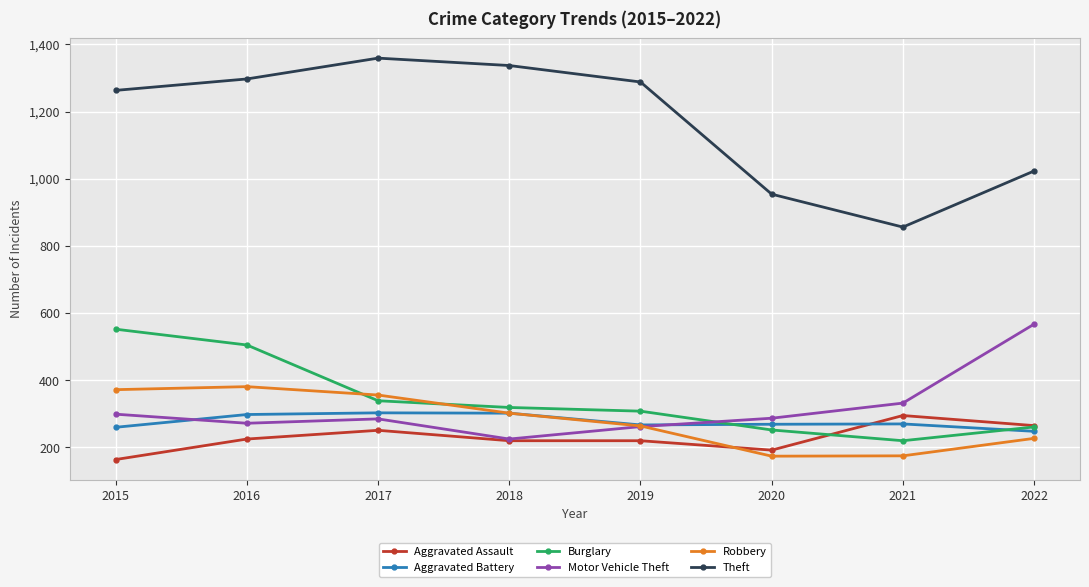

Which series has the widest spread of values?

Theft